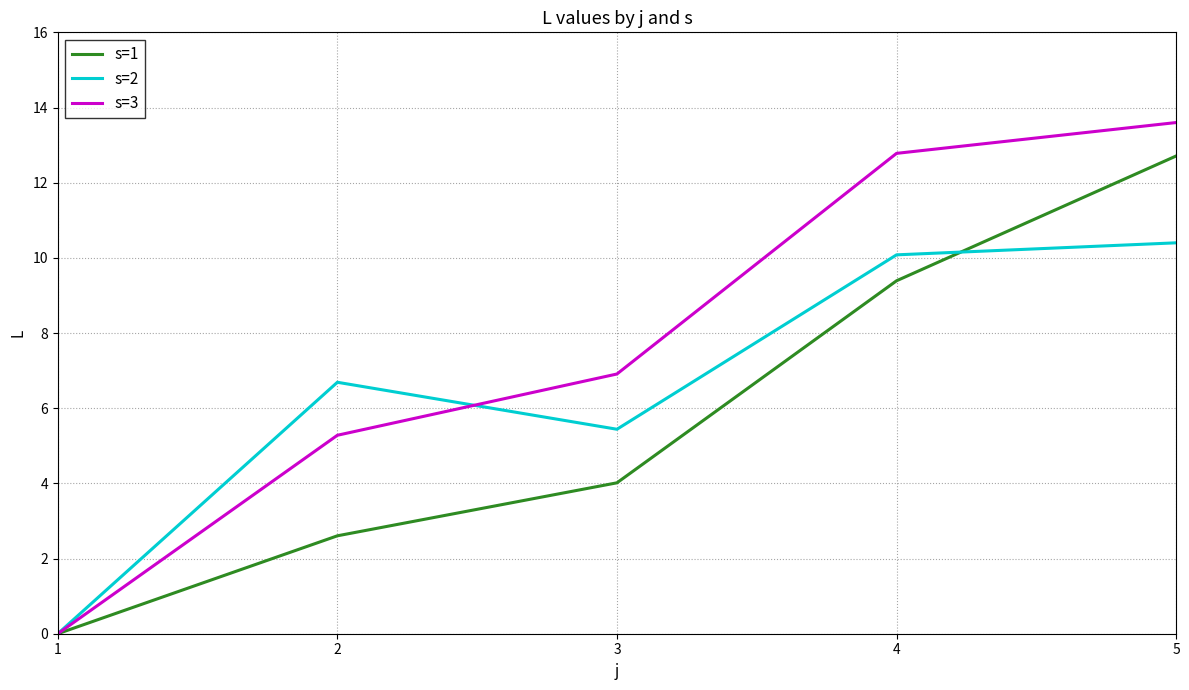

True or false: s=3 has more than 2 points higher than both neighbors.

False